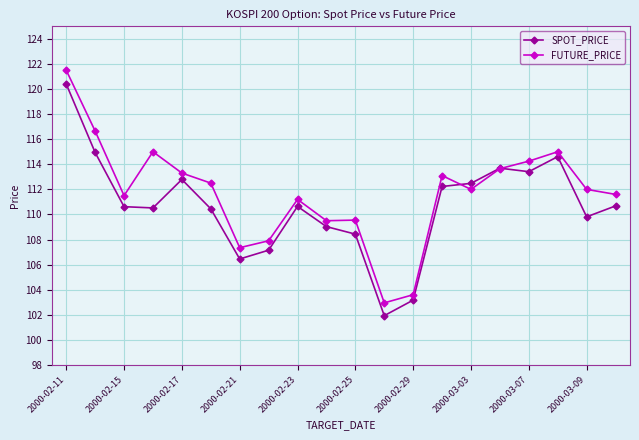

Which series has the largest range (max minus min)?

FUTURE_PRICE